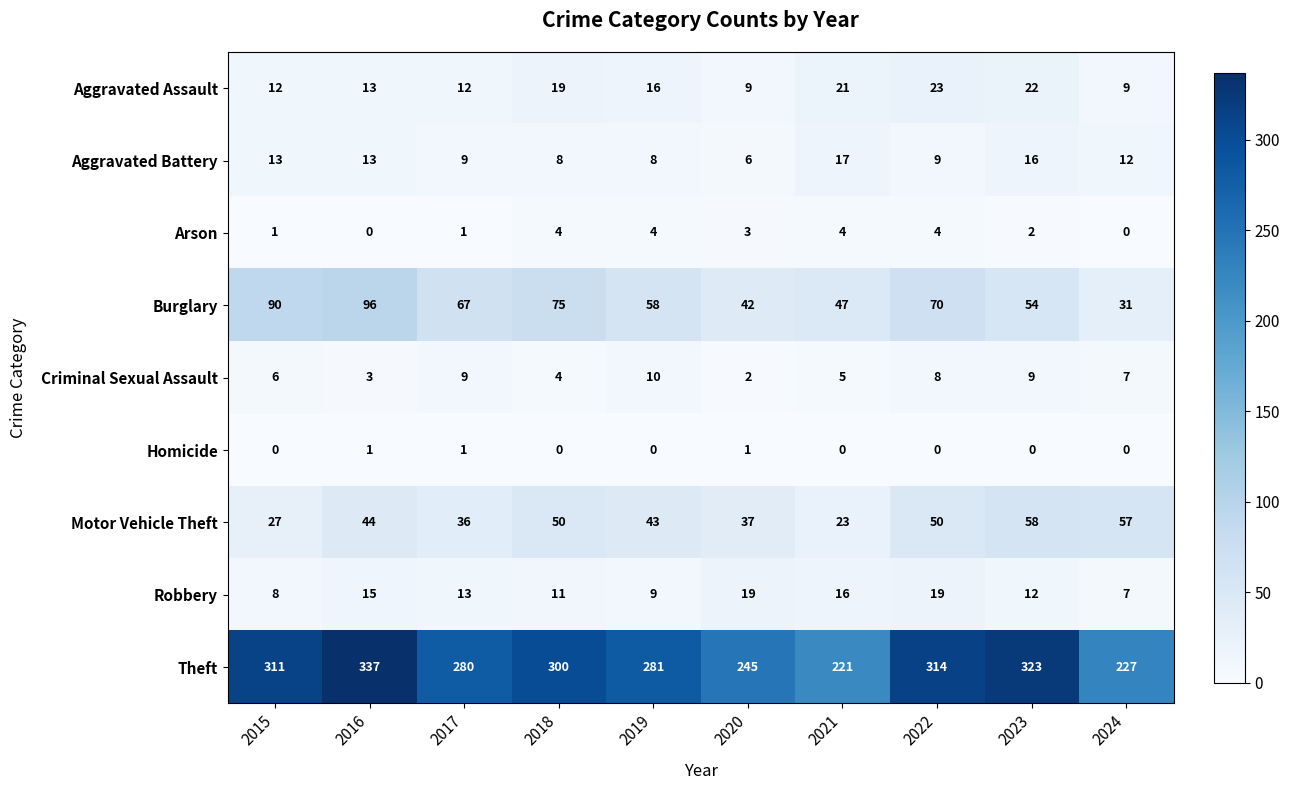

Between 2017 and 2020, which series saw the biggest shift?

Theft